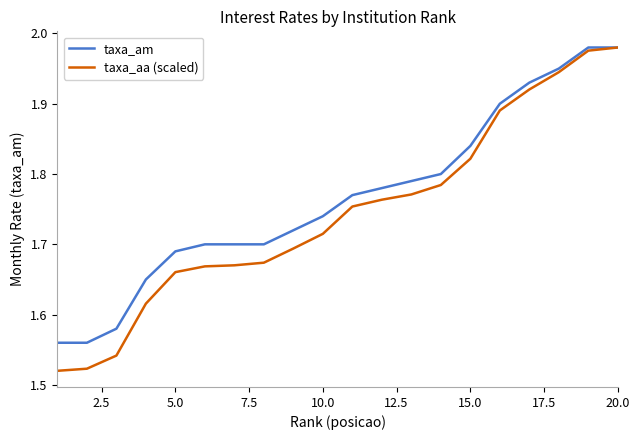

What are all the series names shown in the legend?

taxa_am, taxa_aa (scaled)